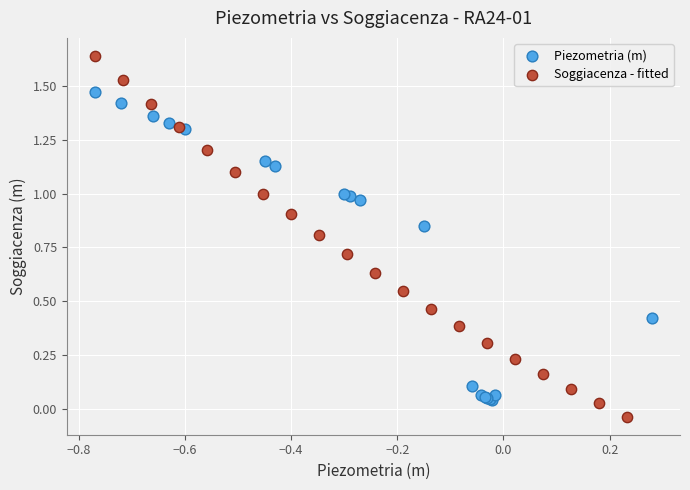

Which series contains the lowest Y value?

Soggiacenza - fitted